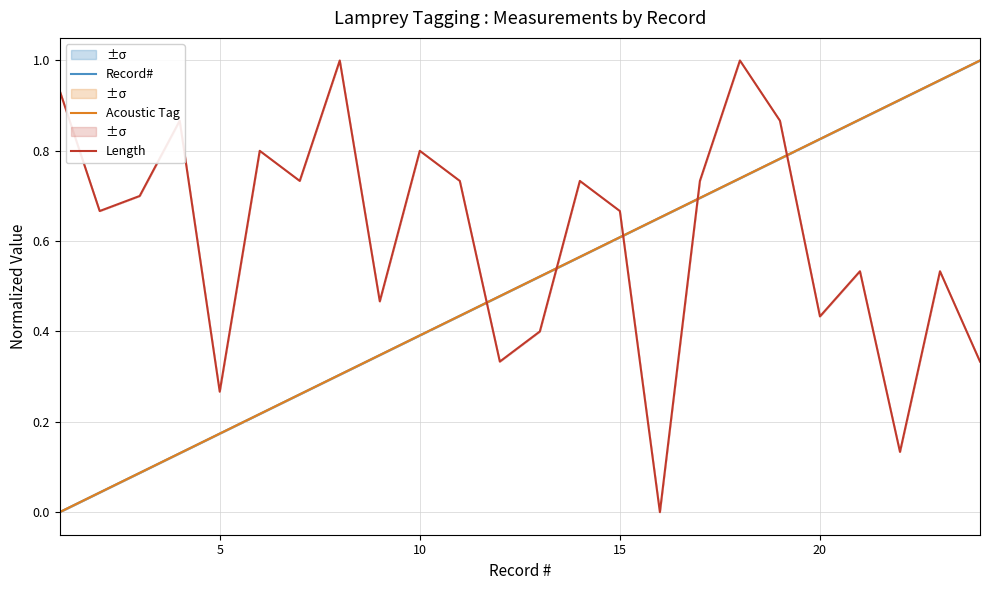

At how many categories does at least one series exceed 0?

24